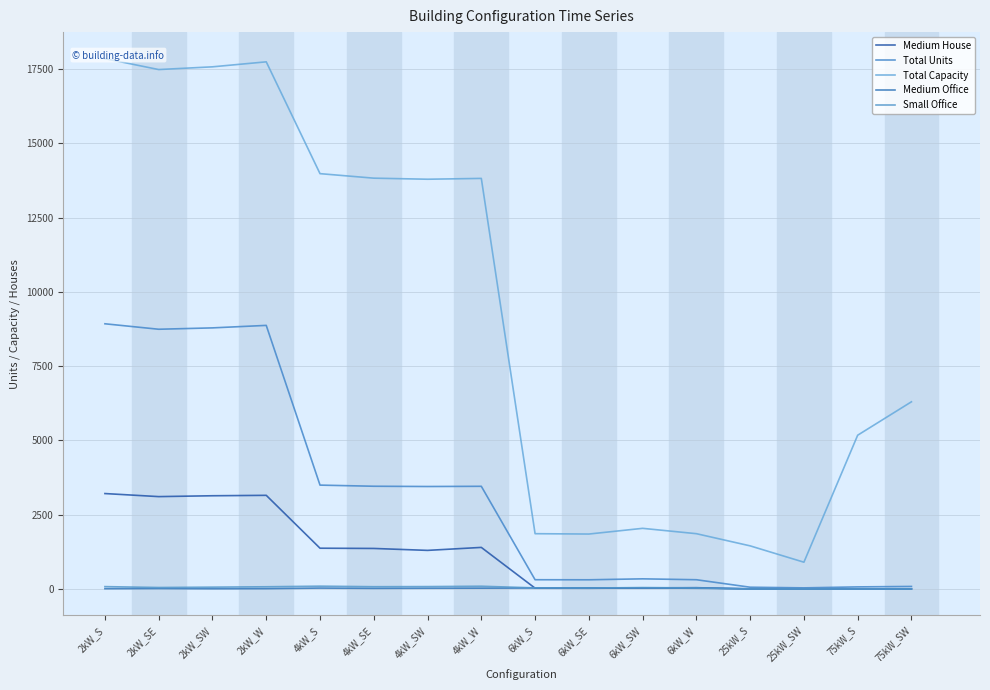

What position from the left is 6kW_SE?

10